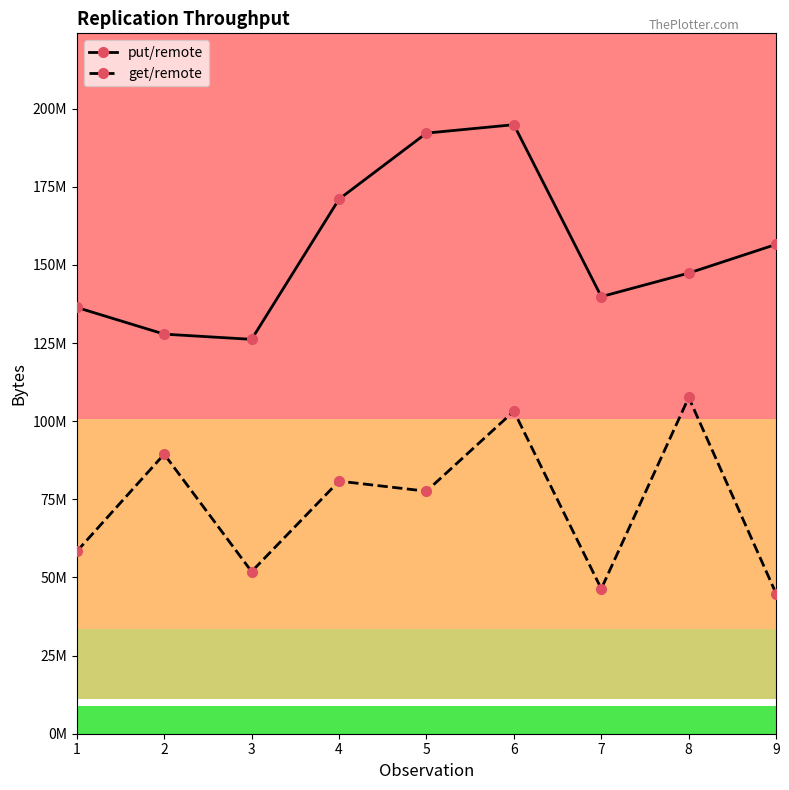

At which category does the chart reach its minimum across all series?

9